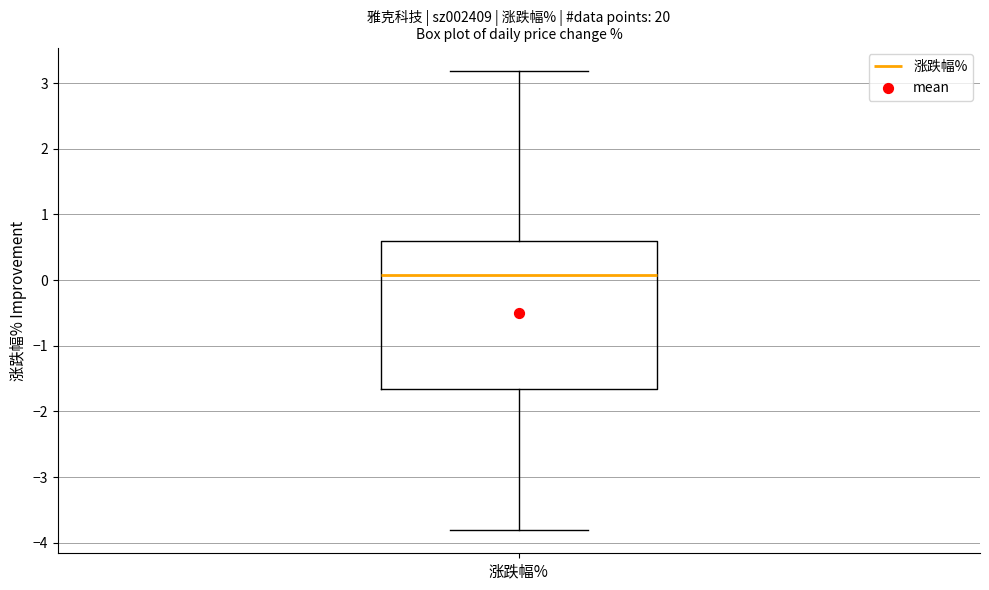

Where is the lower edge of the box for 涨跌幅% on the y-axis? The values are not printed on the chart, so give them approximately, as read against the axis.

-1.7